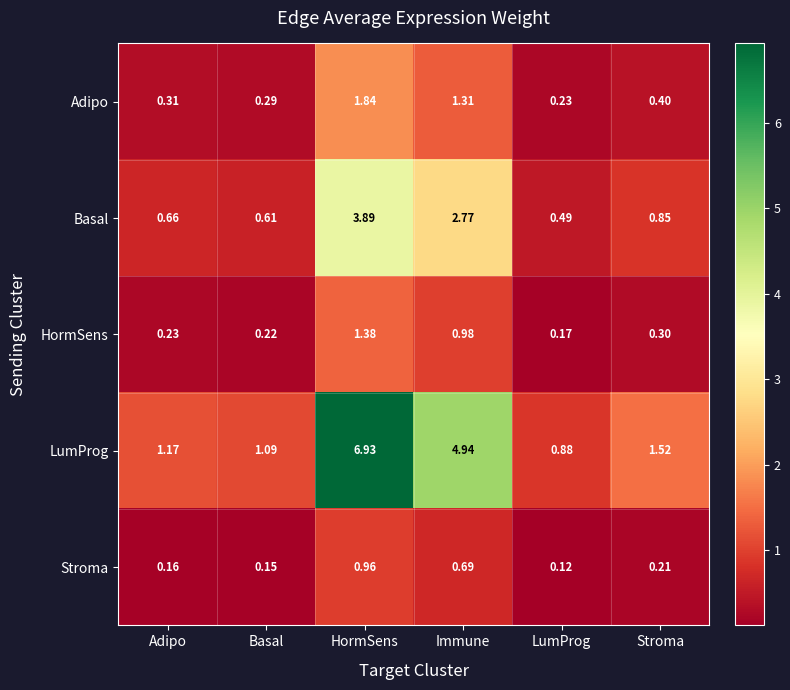

At which category does the chart reach its peak across all series?

HormSens